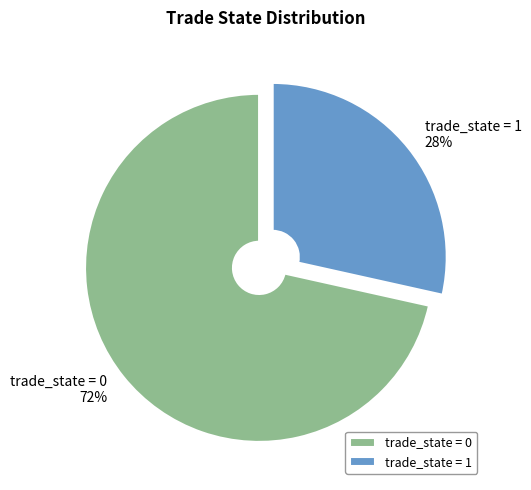

The trade_state = 1 slice represents 28% of the pie. True or false?

True